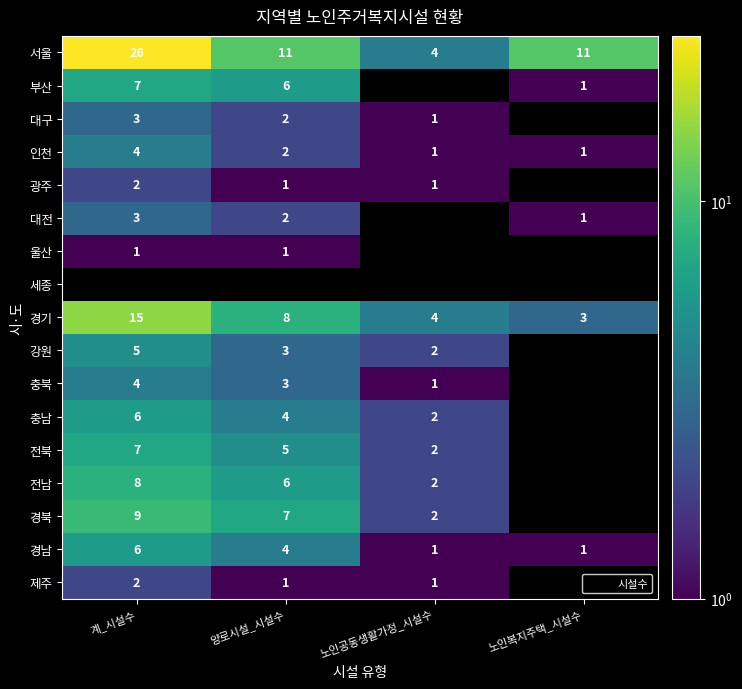

Which category has the highest value in the 강원 series?

계_시설수